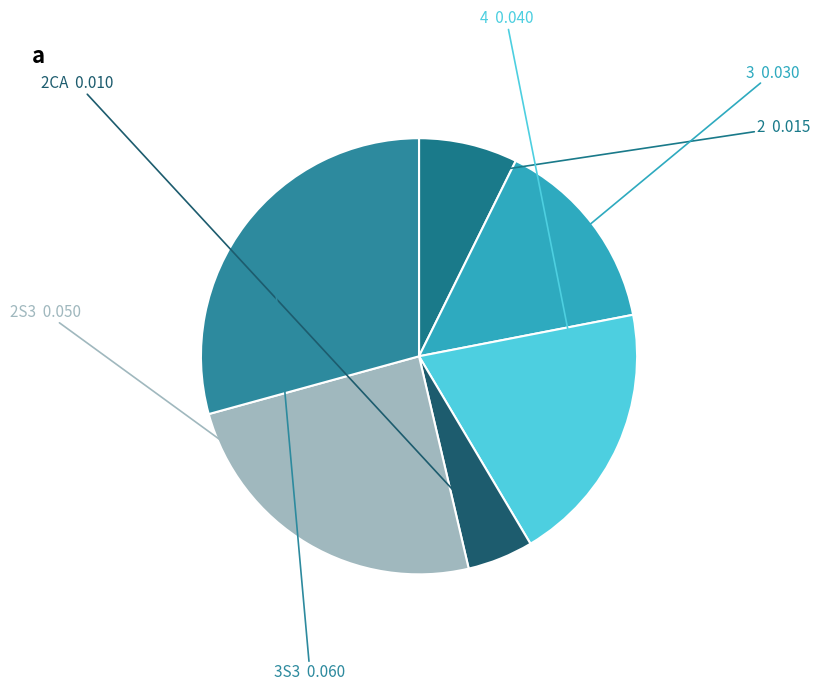

Does any single category account for the majority?

No